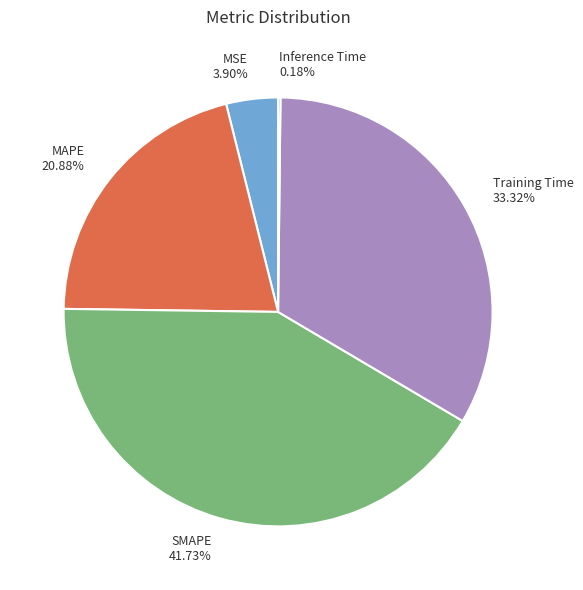

To the nearest percent, what is the difference between the Training Time and MAPE slice percentages?

12%